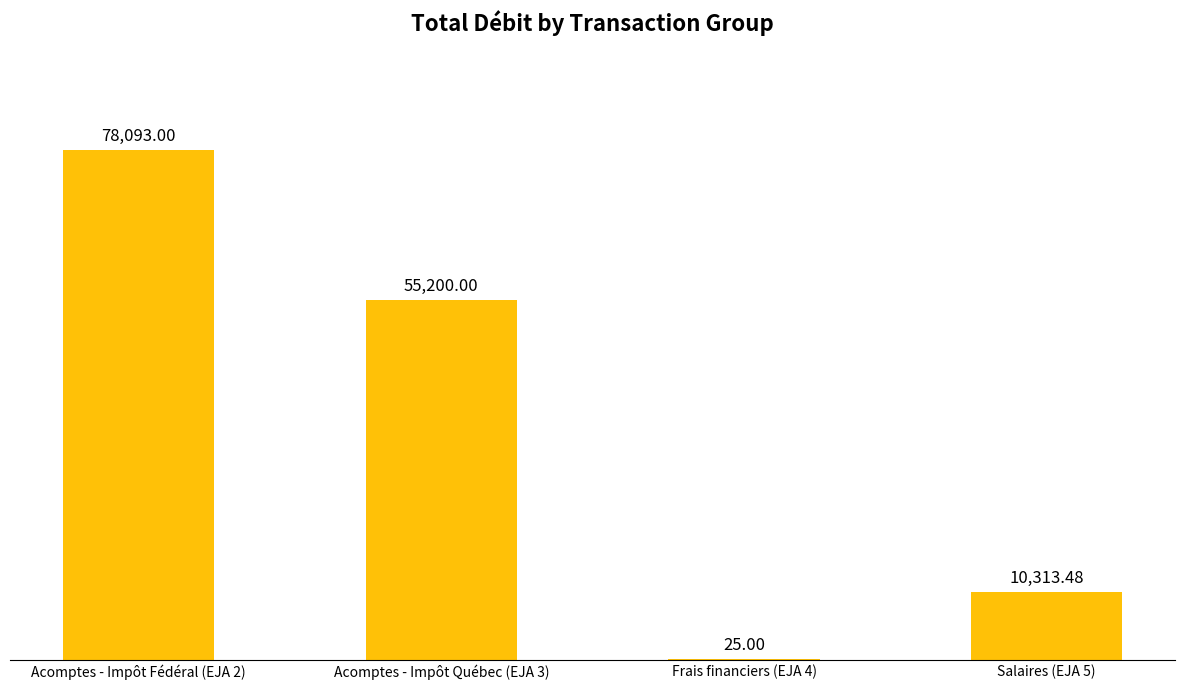

Reading right to left, extract all data points from this chart.

10313.5	25.0	55200.0	78093.0